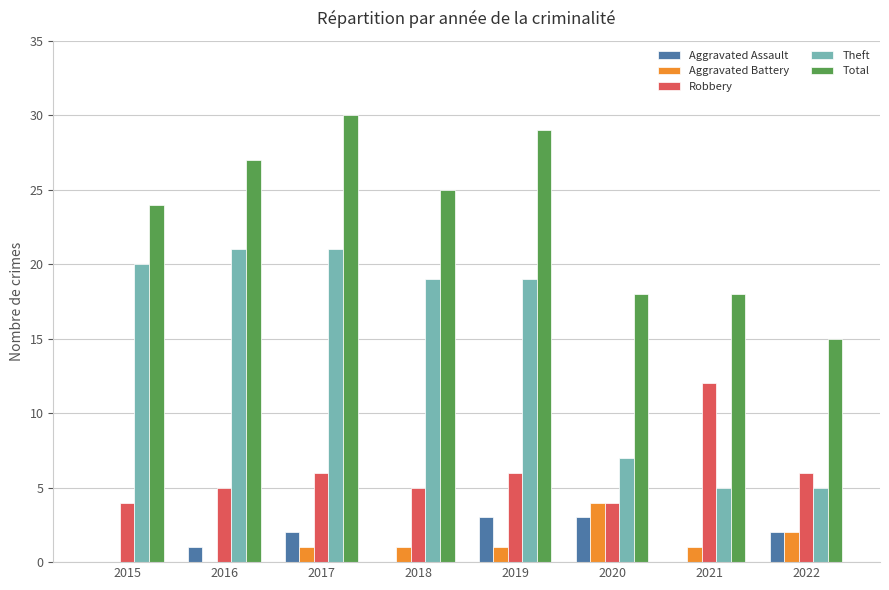

What is the average value of the Theft series?

15